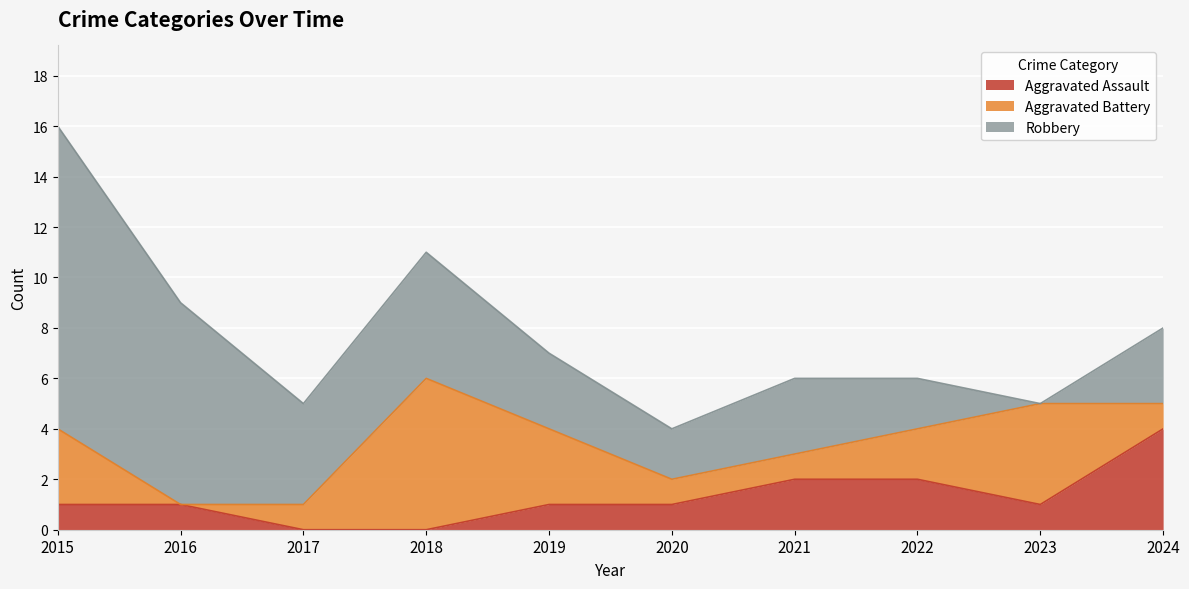

How many positive values does the Robbery series have?

9